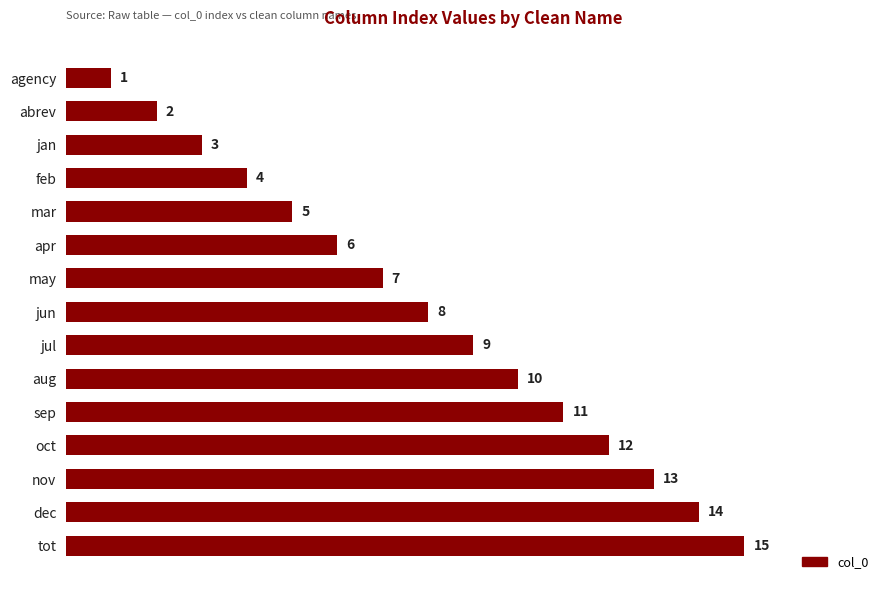

Rank the categories by value from lowest to highest.

agency, abrev, jan, feb, mar, apr, may, jun, jul, aug, sep, oct, nov, dec, tot